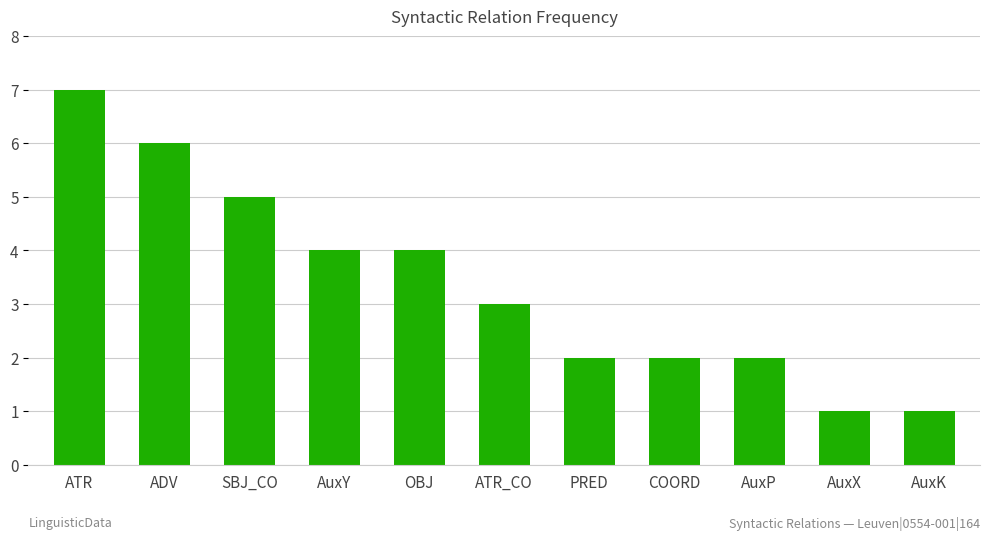

What is the label of the 11th bar from the left?

AuxK